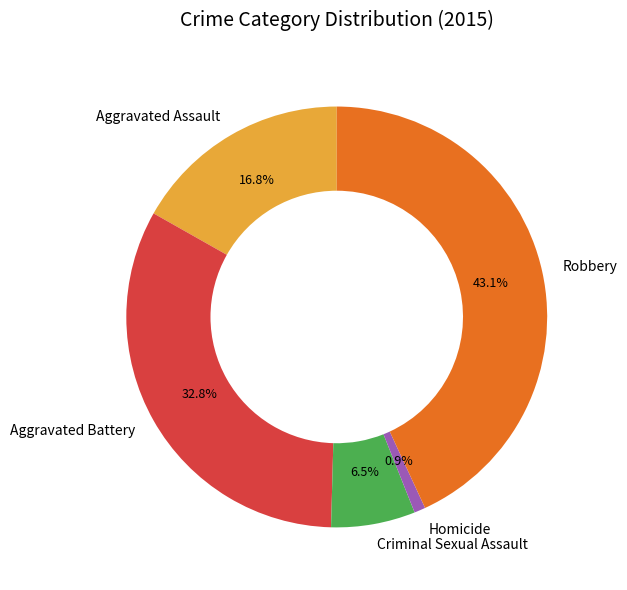

How many slices are in this pie chart?

5